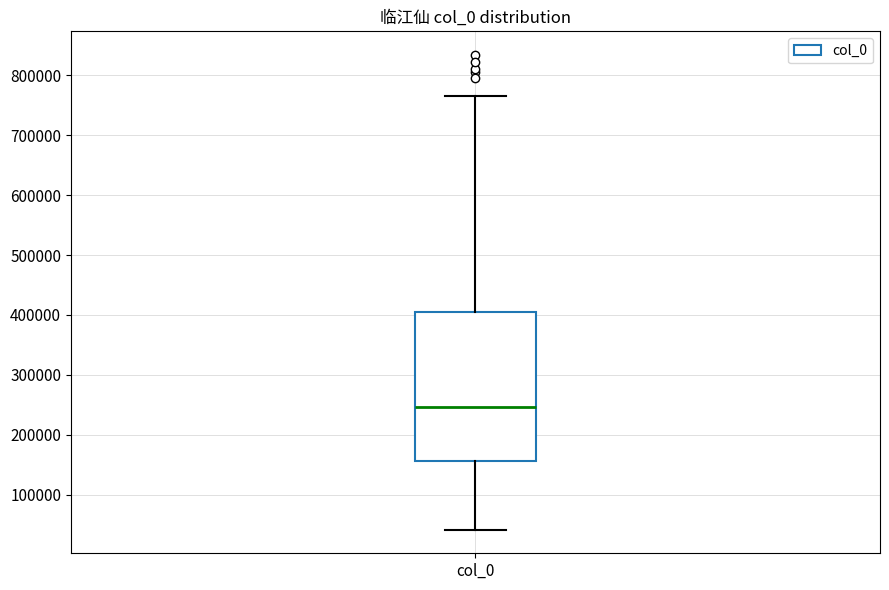

Read this box plot against the y-axis: the position of the median line, the range covered by the box, and the ends of both whiskers. The values are not printed on the chart, so give them approximately, as read against the axis.

median 250000, box 160000 to 400000, whiskers 40000 to 760000